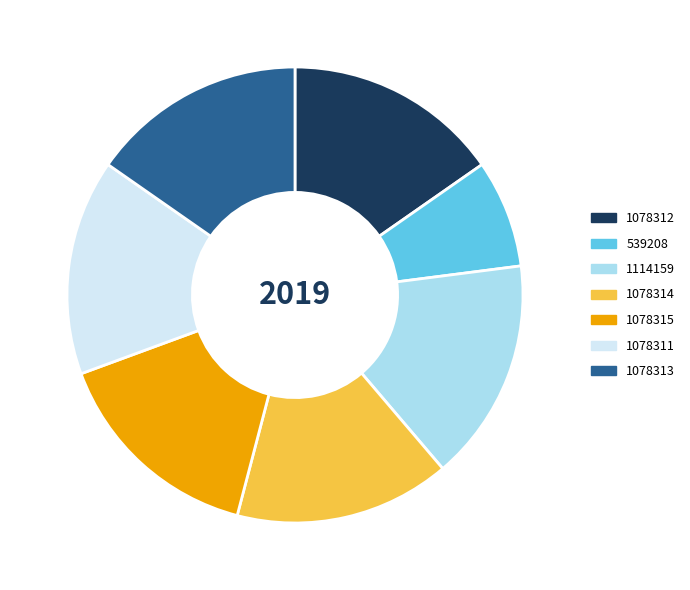

Is the sum of 1078312 and 1114159 greater than half?

No